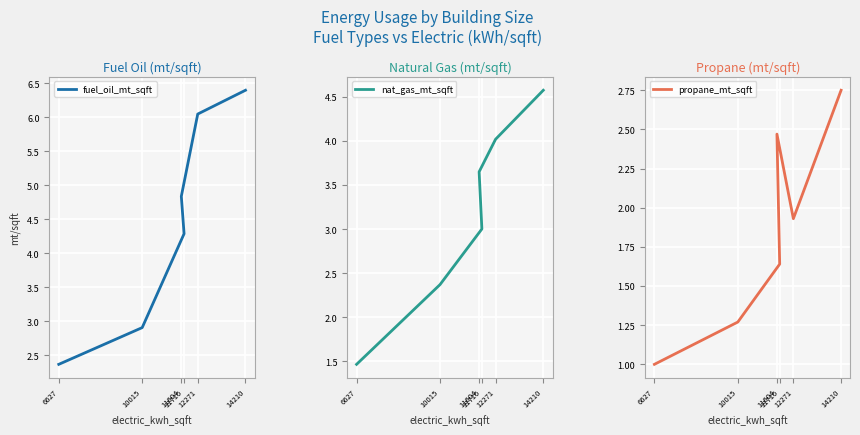

What are all the series names shown in the legend?

fuel_oil_mt_sqft, nat_gas_mt_sqft, propane_mt_sqft